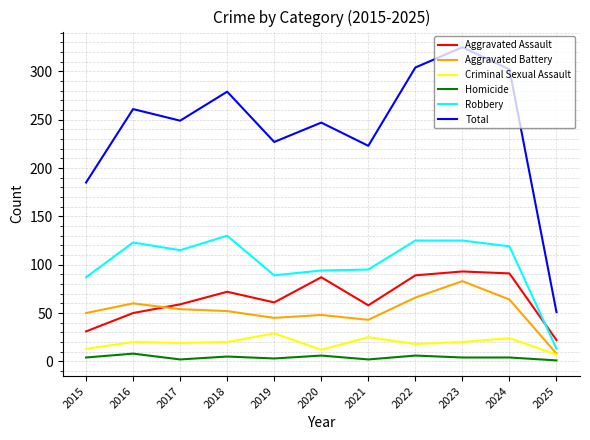

What is the minimum value shown in the chart?

1